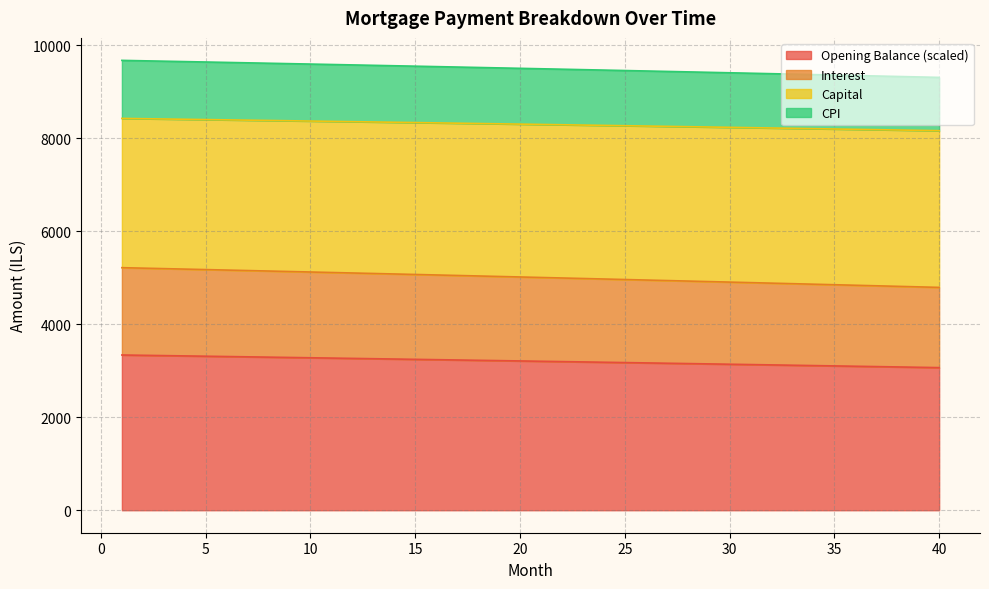

What is the maximum value for Opening Balance (scaled)?

3337.5